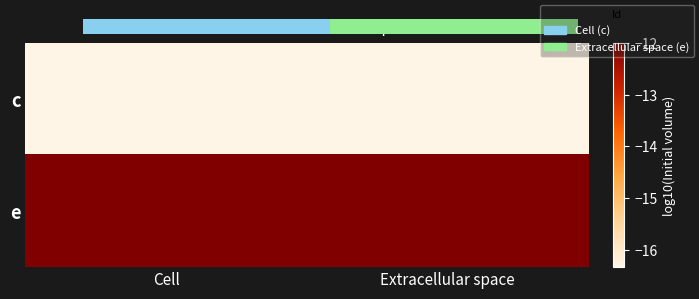

Rank the series at Extracellular space from highest to lowest value.

e, c